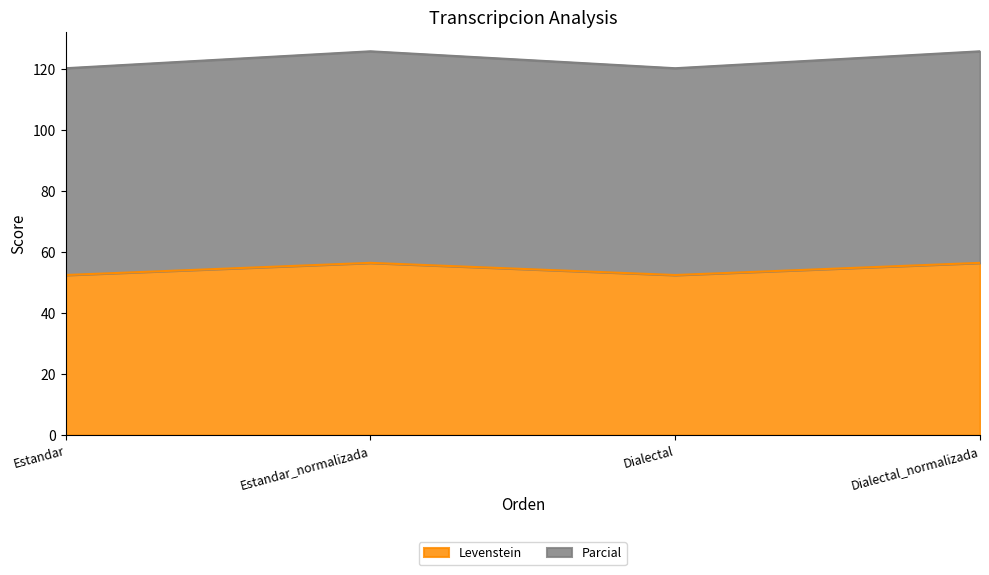

True or false: Levenstein has more than 1 points higher than both neighbors.

False